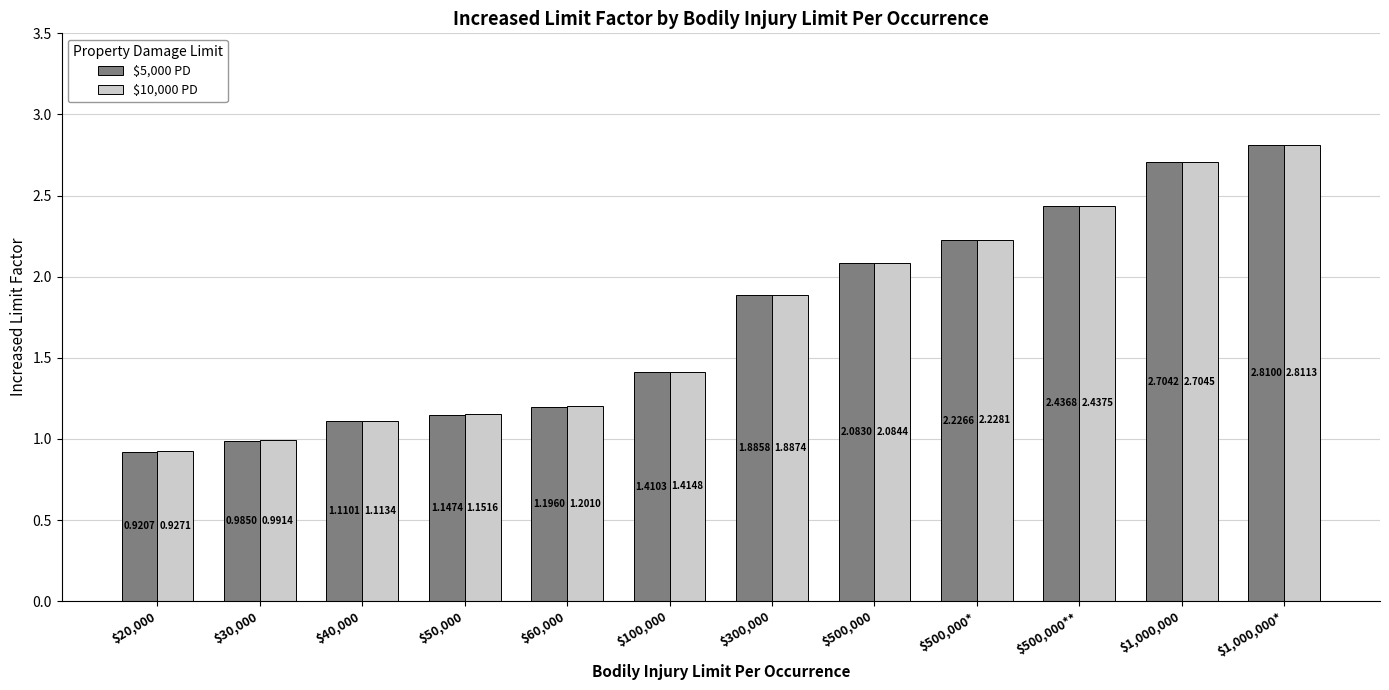

What is the difference between the maximum and second lowest values in the $10,000 PD series?

1.8